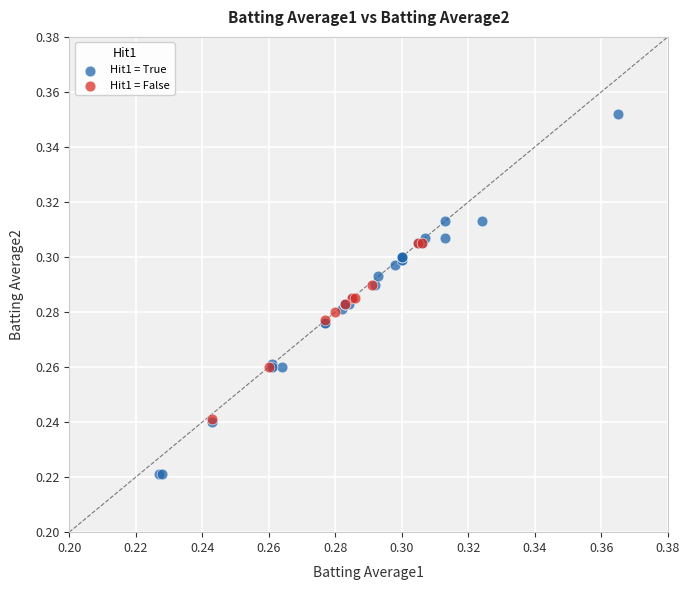

What are all the series names shown in the legend?

Hit1 = True, Hit1 = False